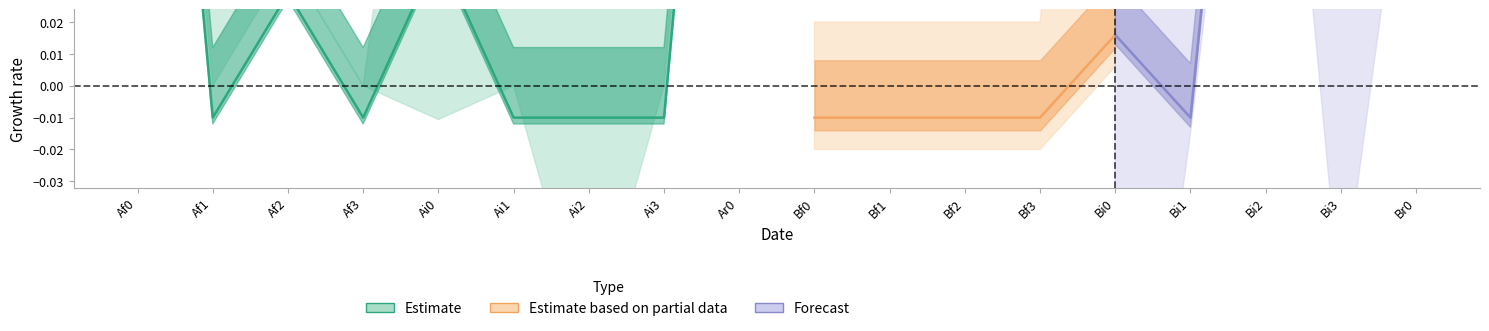

What is the sum of all Ai0 values?

0.2